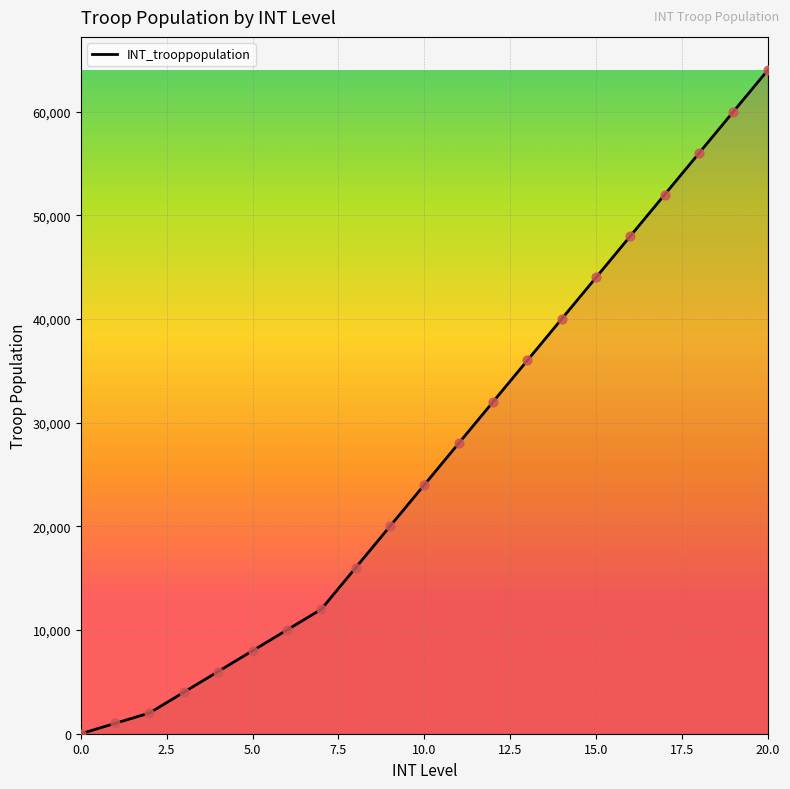

What is the difference between the maximum and minimum values?

64000